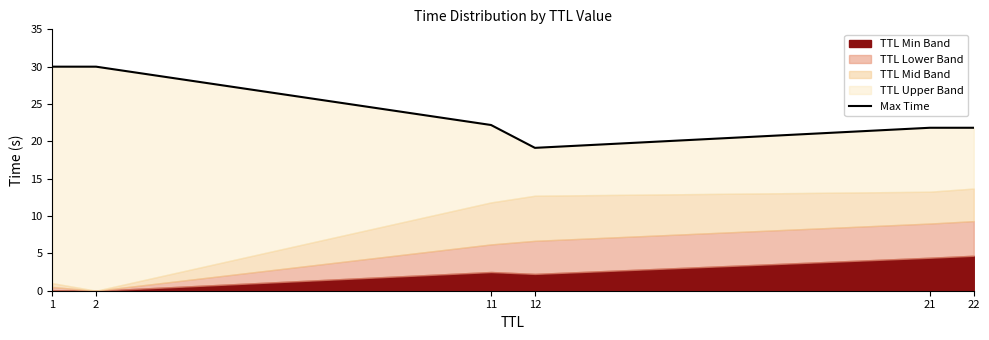

Does the chart display data point markers on the line(s)?

No